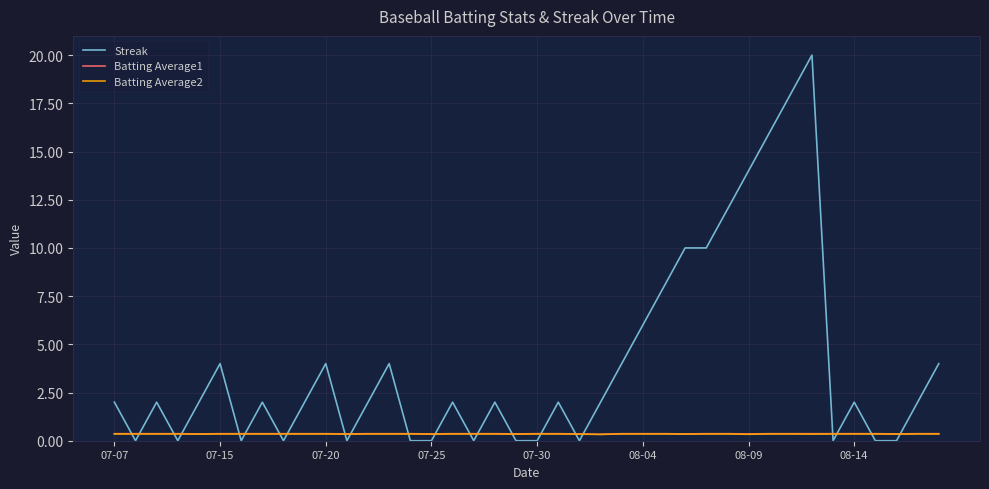

What is the maximum value shown in the chart?

20.0